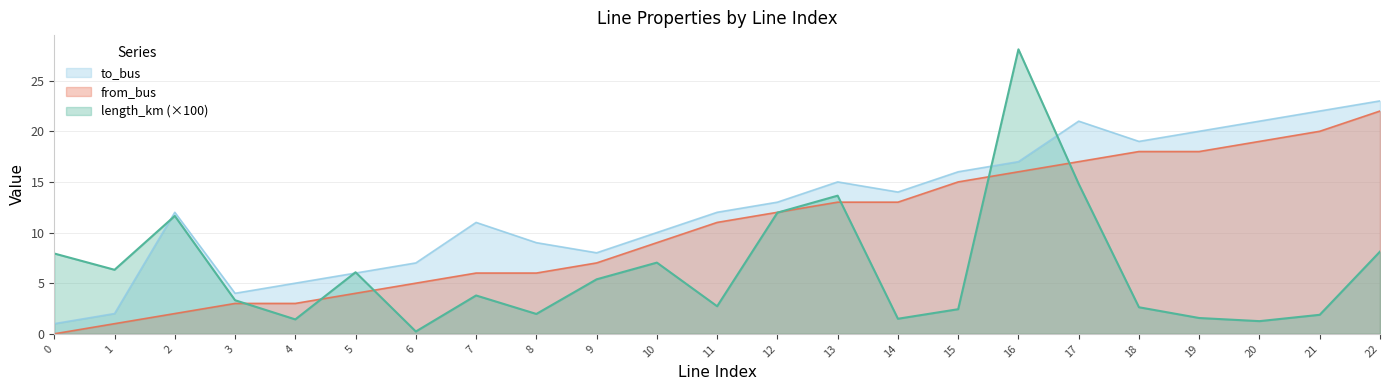

How many lines are shown in the chart?

3